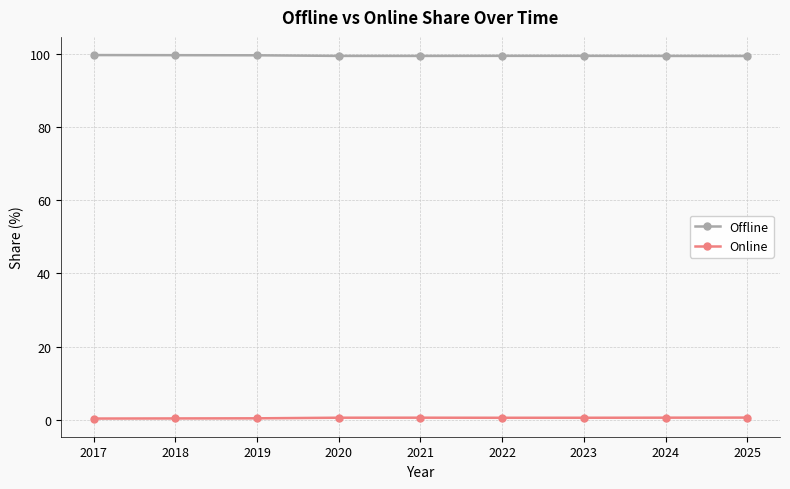

What is the value of the Online point at the 7th from the left?

0.6